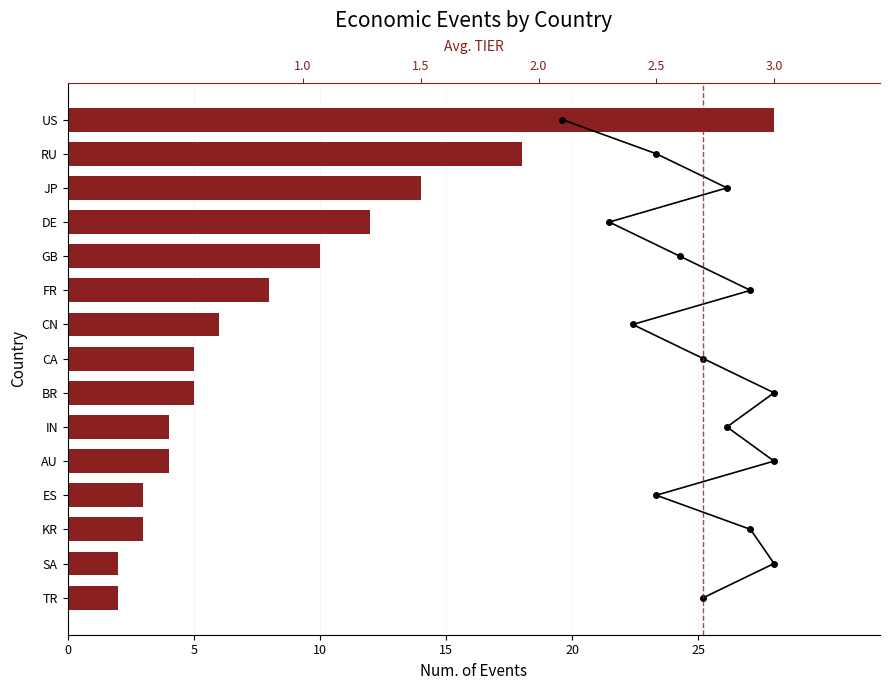

Which series has the widest spread of values?

Num. of Events